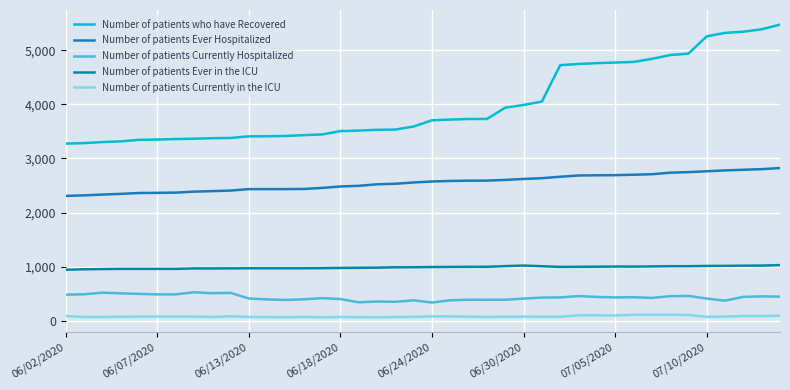

Does the chart have visible grid lines?

Yes